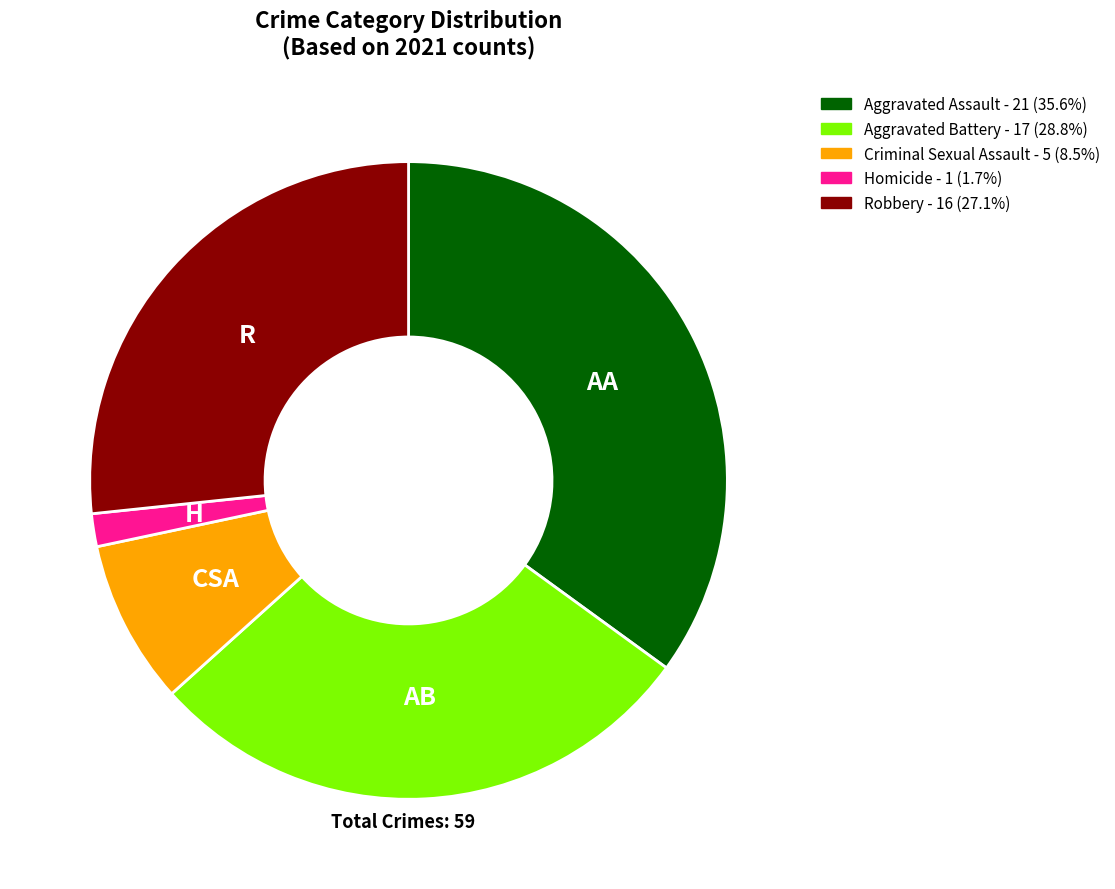

Do Aggravated Battery and Robbery together represent more than half of the pie?

Yes